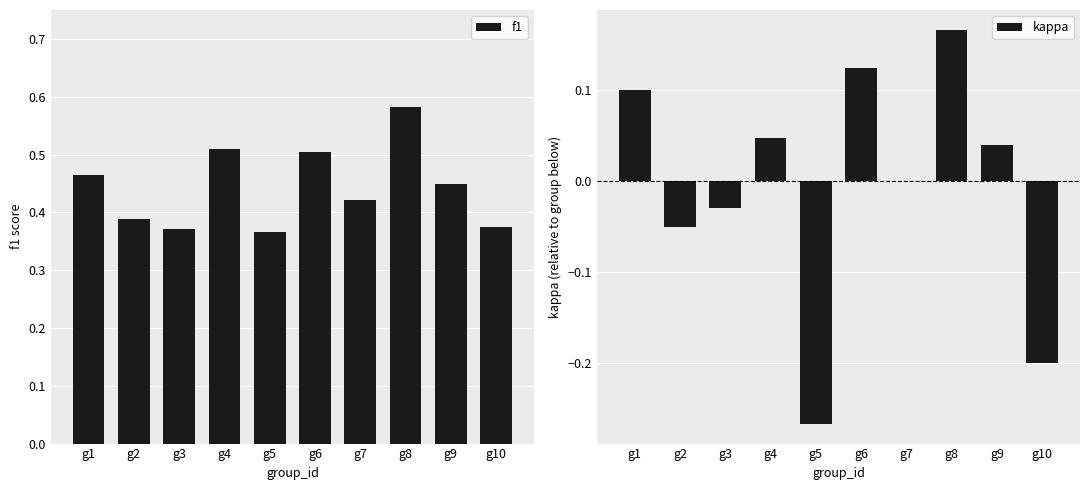

What is the maximum value shown in the chart?

0.6